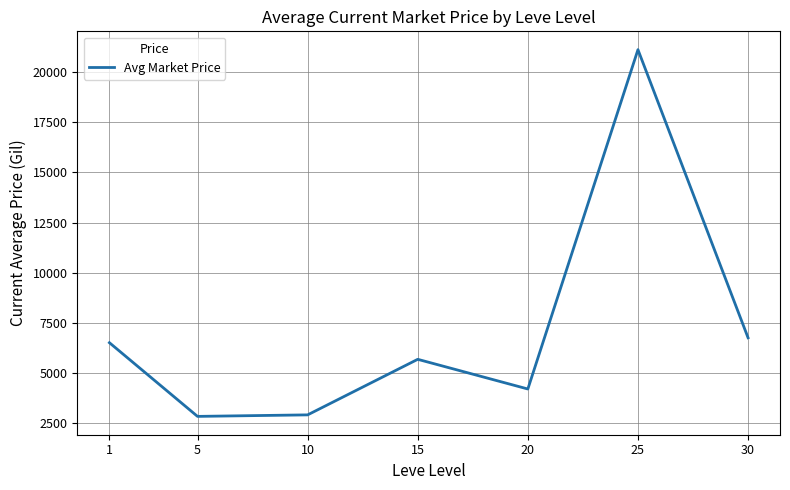

What is the change in value from 5 to 20?

+1365.9